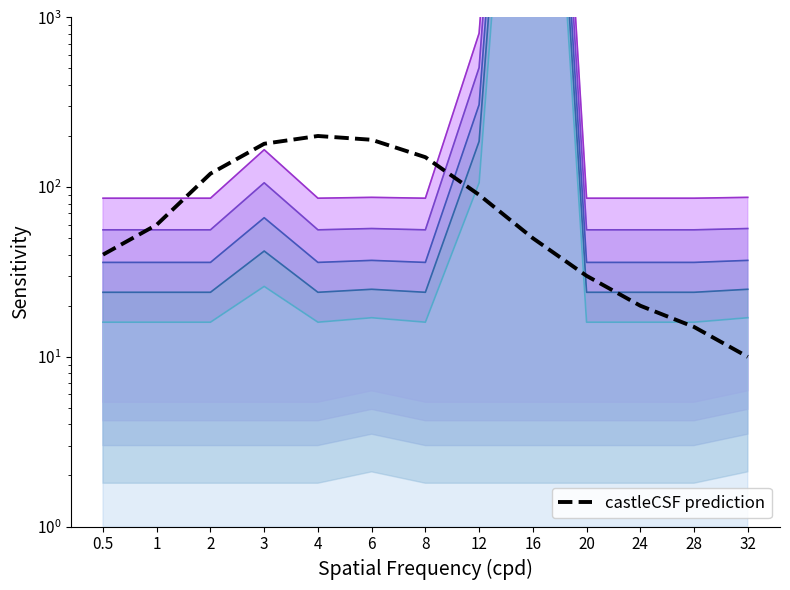

True or false: Upper 4 has more than 0 interior local peaks.

True